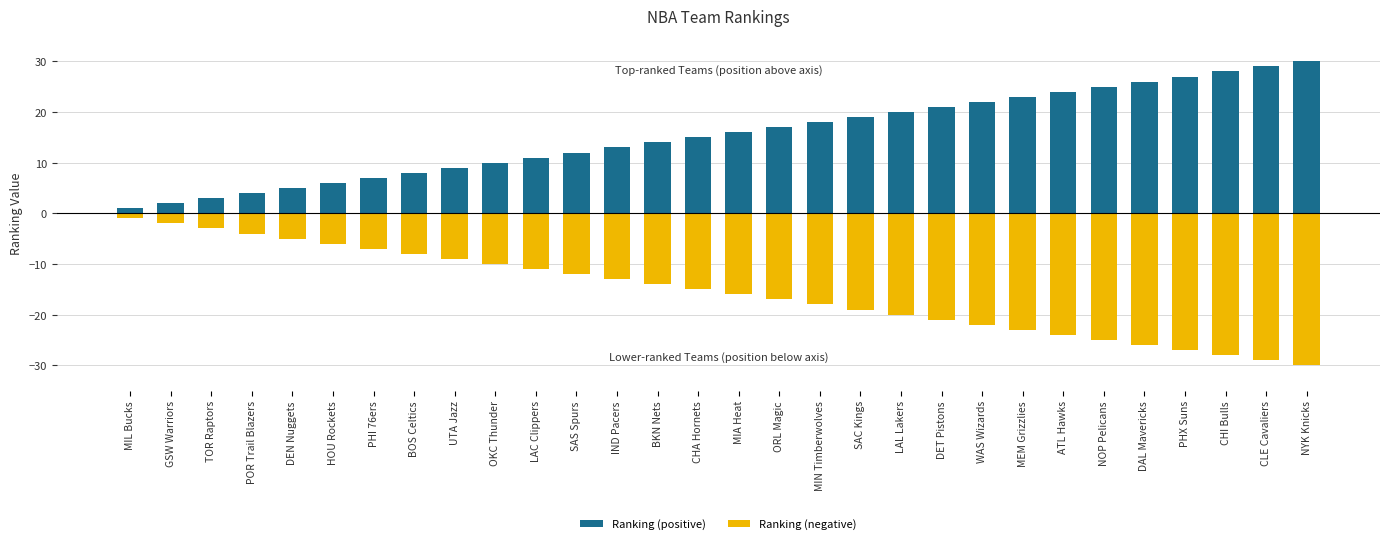

What position from the left is GSW Warriors?

2